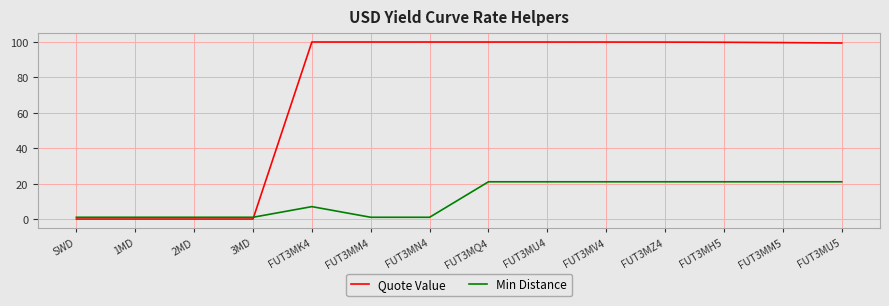

Which series has the largest total across all categories?

Quote Value